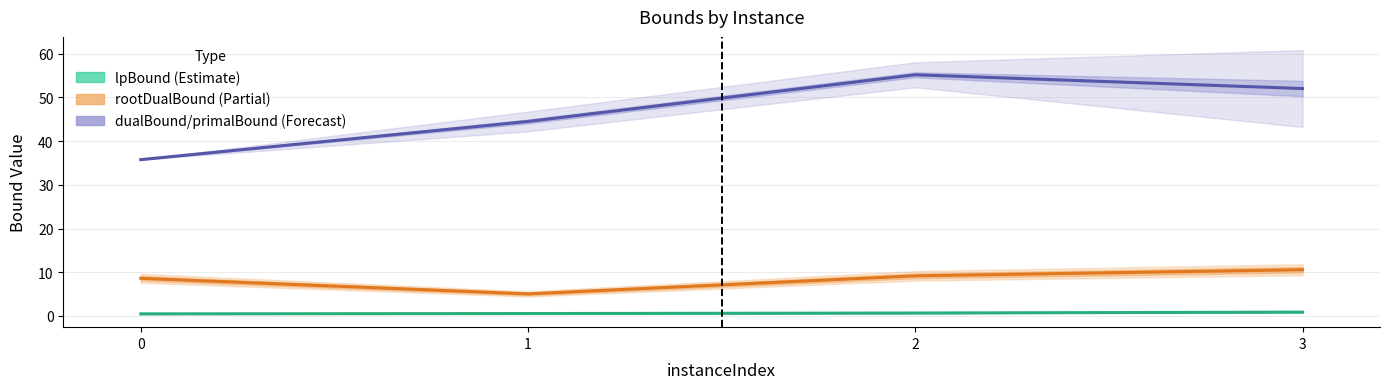

What is the difference between the second highest and minimum values in the dualBound/primalBound (Forecast) series?

16.3